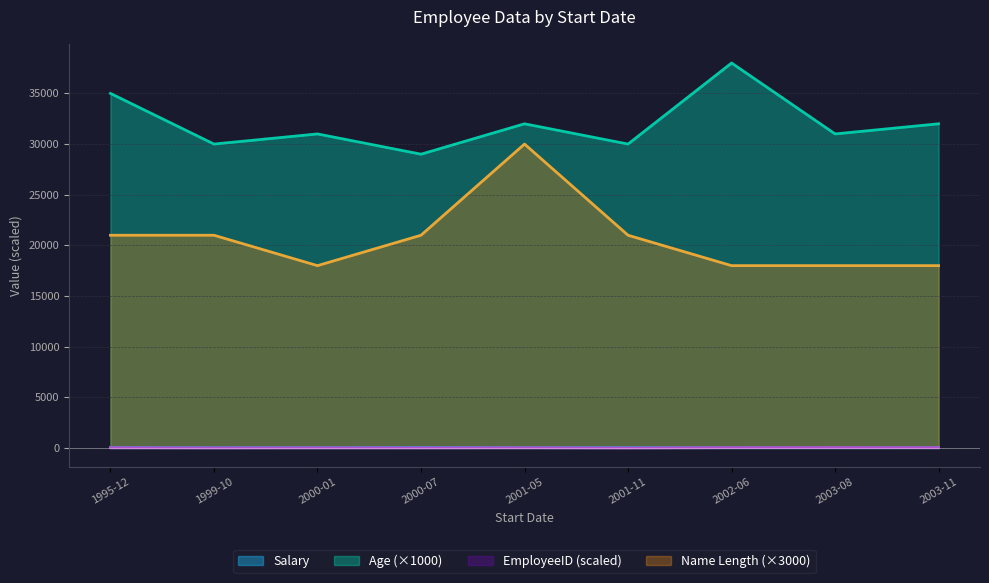

True or false: Name Length and Salary intersect in this chart.

False